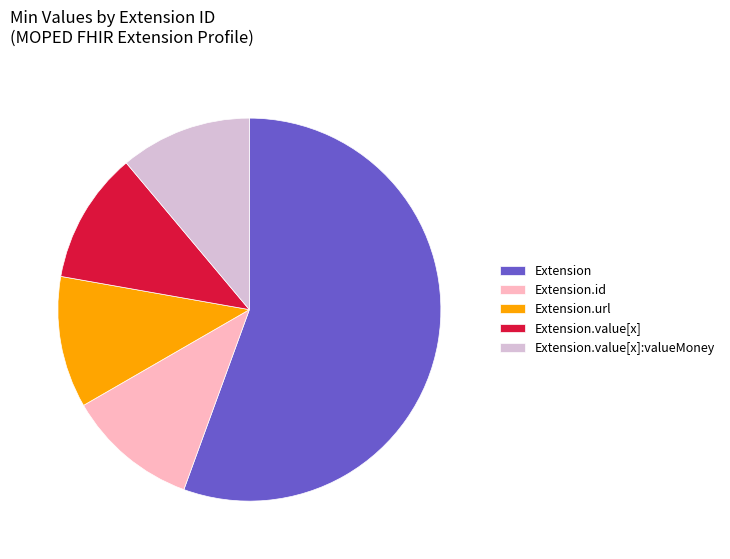

What is the majority slice?

Extension